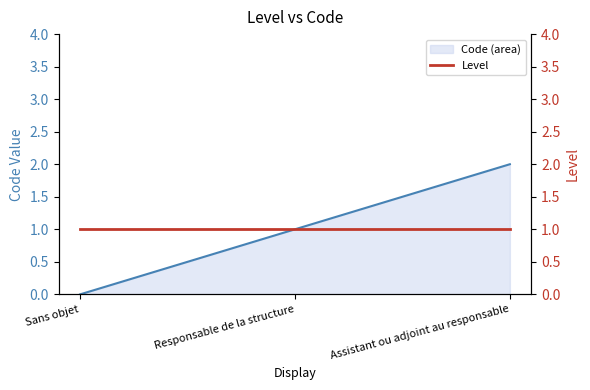

What is the value of the 2nd point from the left?

1